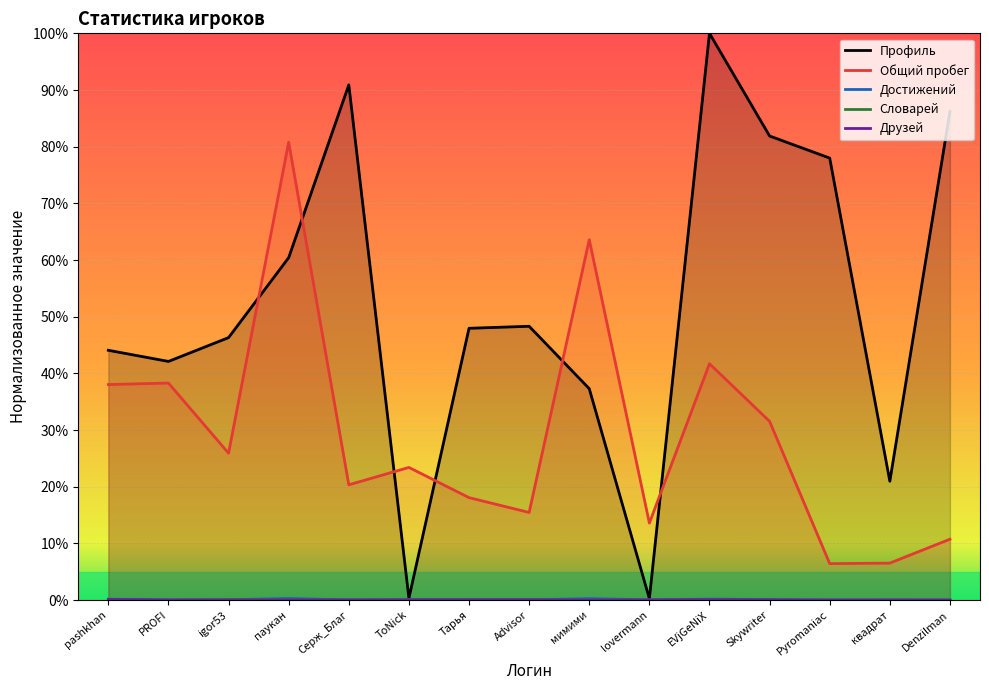

Count the number of categories in the chart.

15